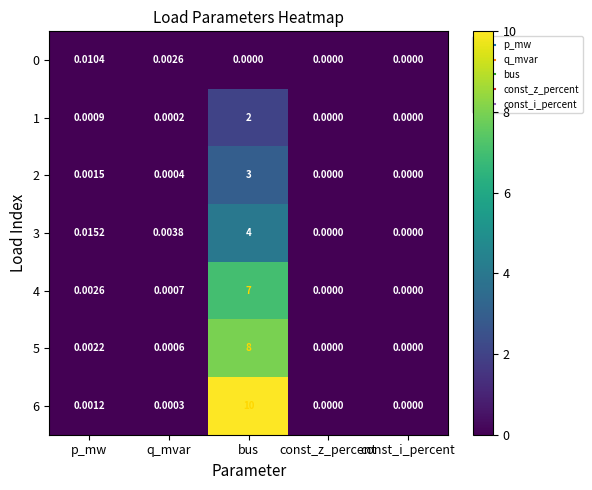

At which label does 2 reach its peak?

bus